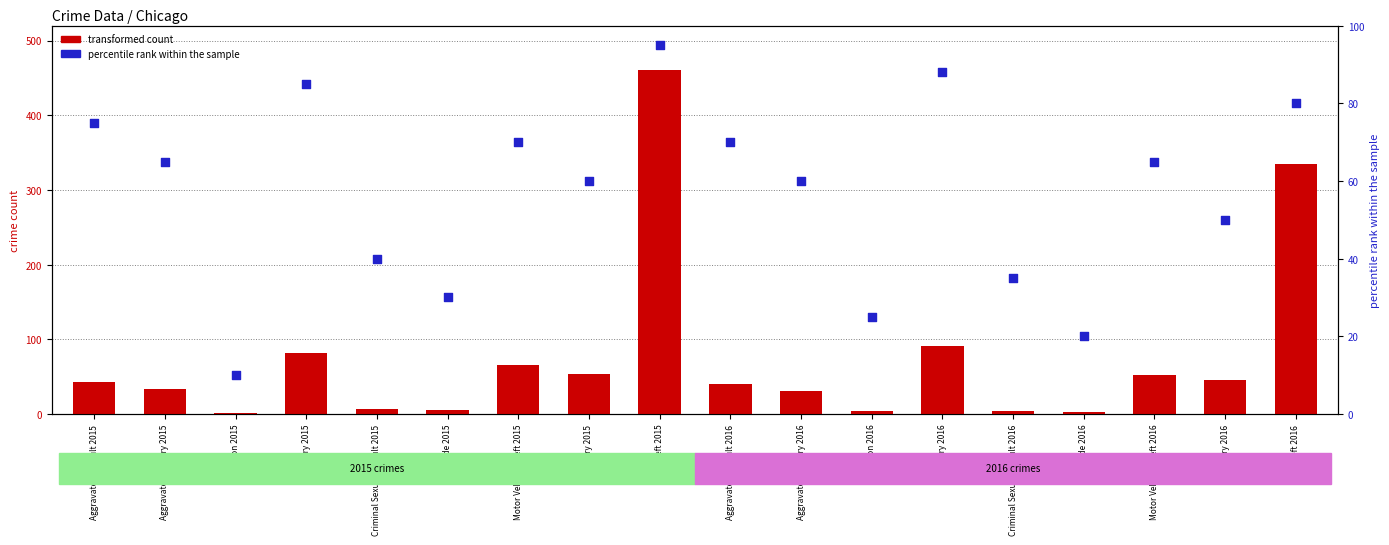

At how many categories does at least one series exceed 59?

11